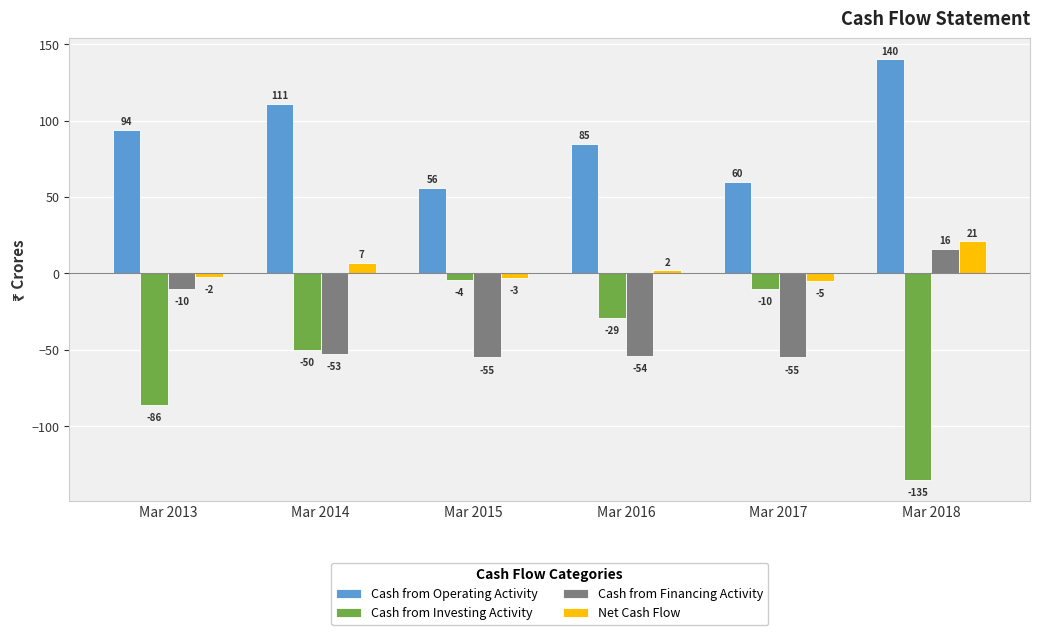

Between Mar 2014 and Mar 2016, which series saw the biggest shift?

Cash from Operating Activity